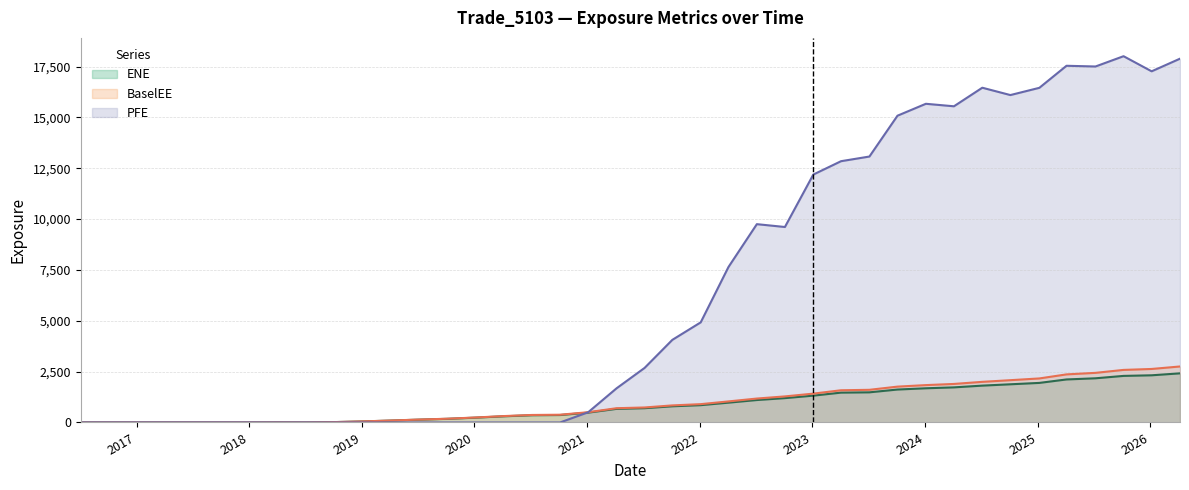

Which series has the widest spread of values?

PFE